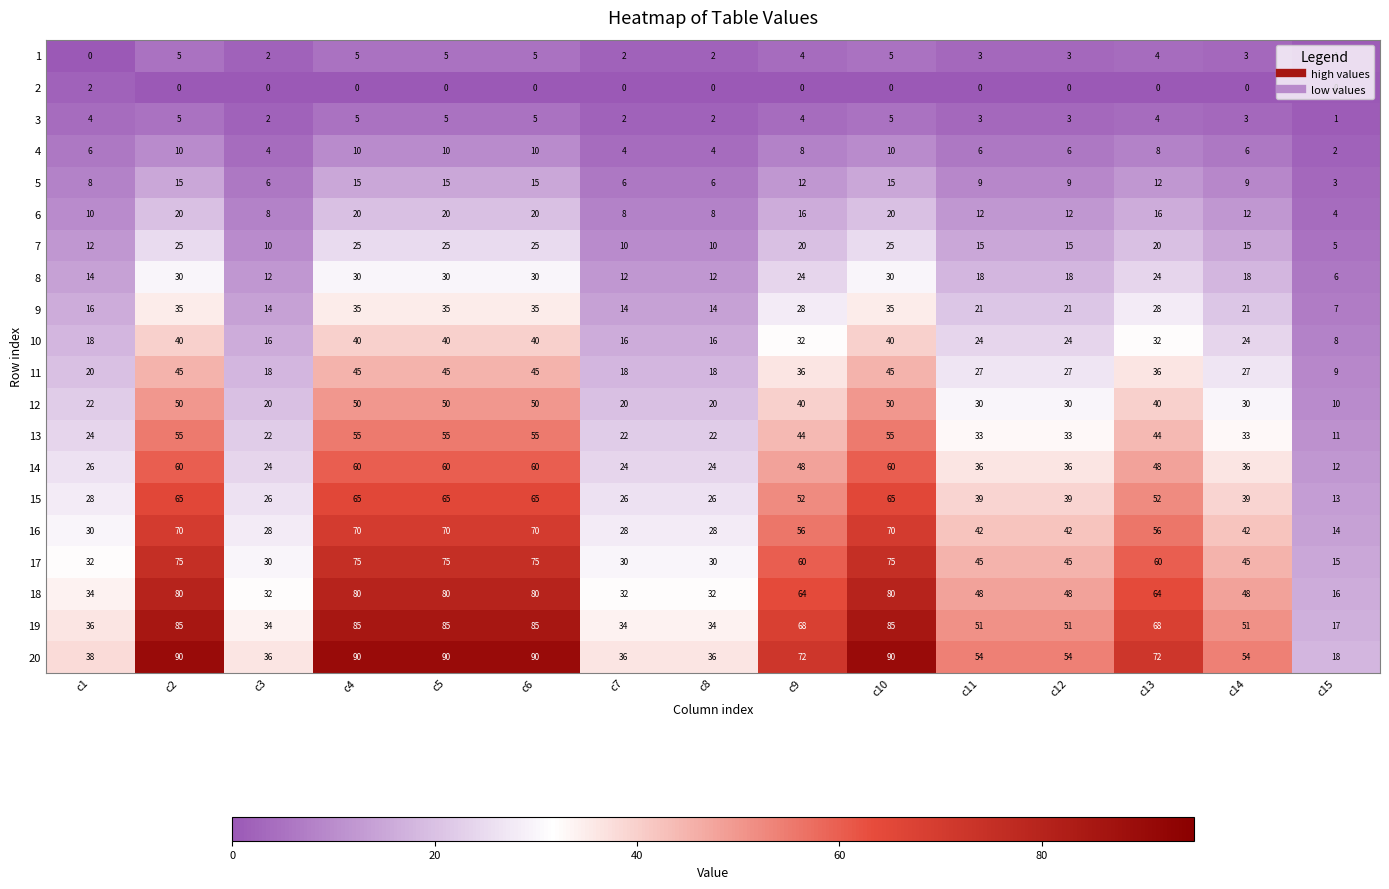

What is the average value of the 7 series?

17